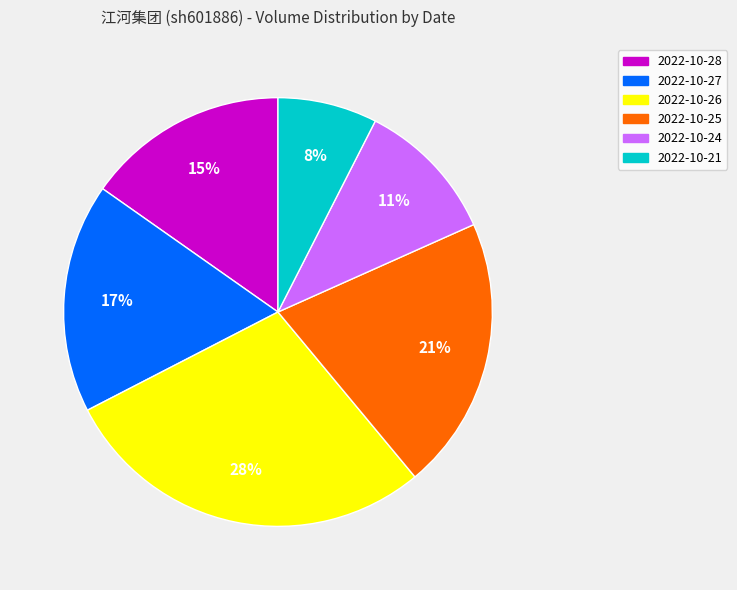

Which slice is the smallest?

2022-10-21